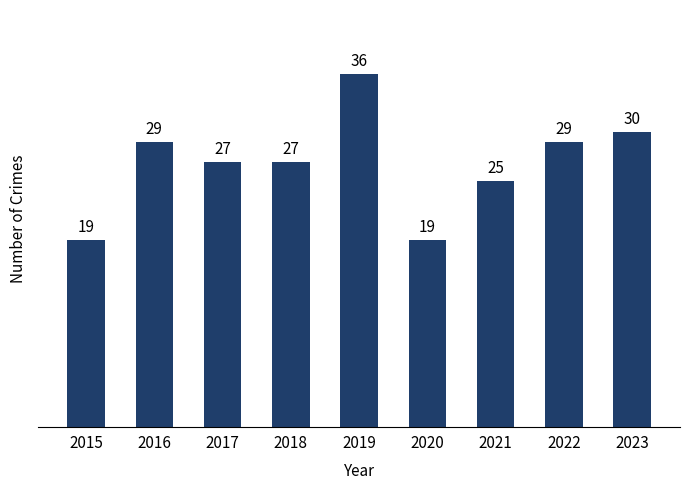

How many distinct data groups are displayed?

1